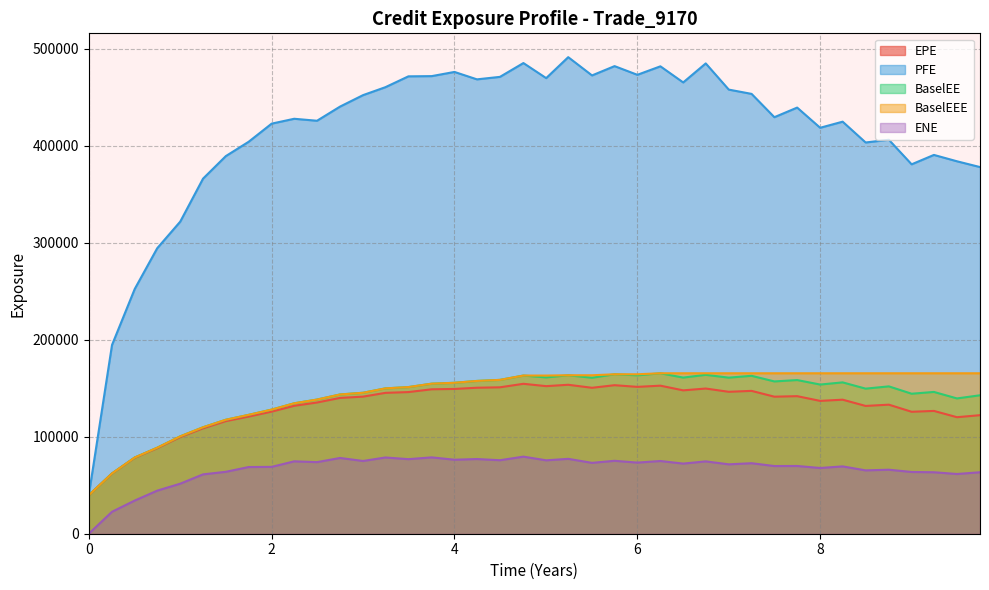

Which series has the largest total across all categories?

PFE